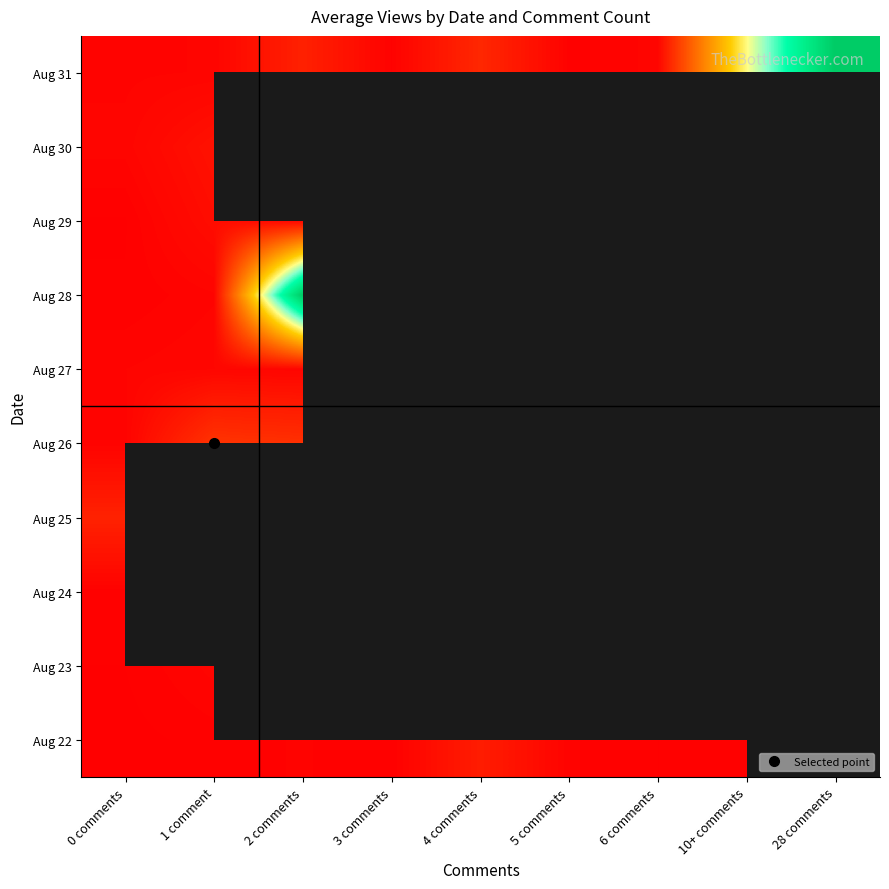

How many series are shown in this chart?

10